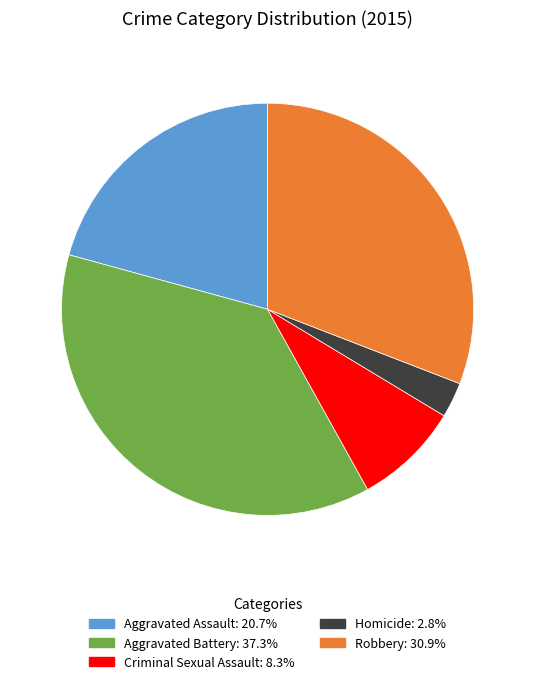

Between Aggravated Battery and Robbery, which is larger?

Aggravated Battery